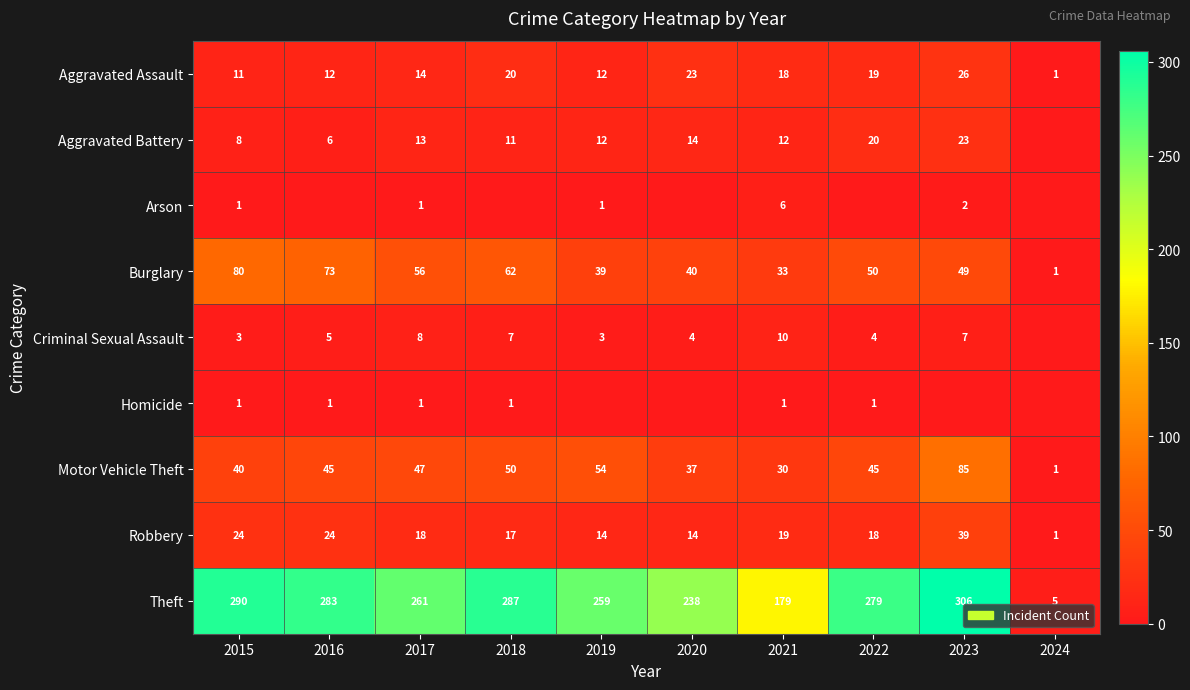

How many data points does each series have?

10